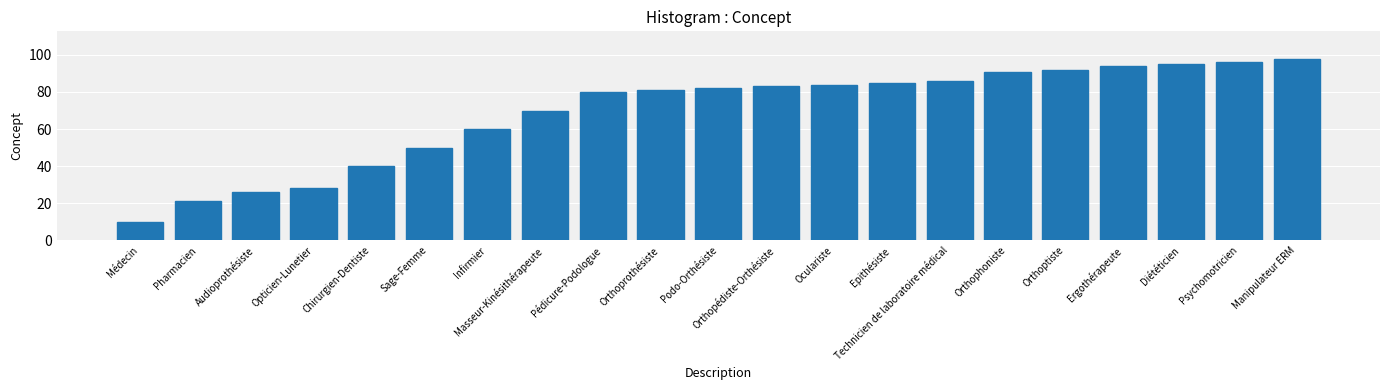

Reading left to right, list all the values displayed in this chart.

10	21	26	28	40	50	60	70	80	81	82	83	84	85	86	91	92	94	95	96	98